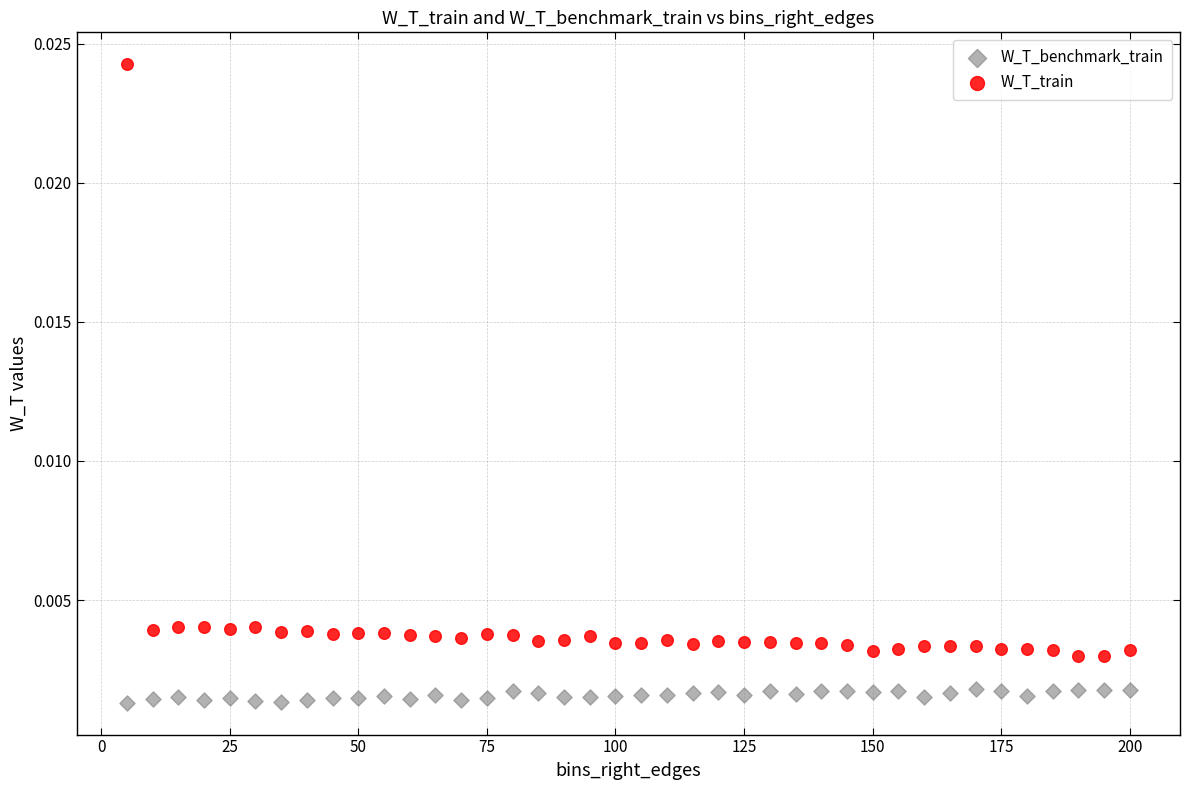

Which series contains the highest Y value?

W_T_train